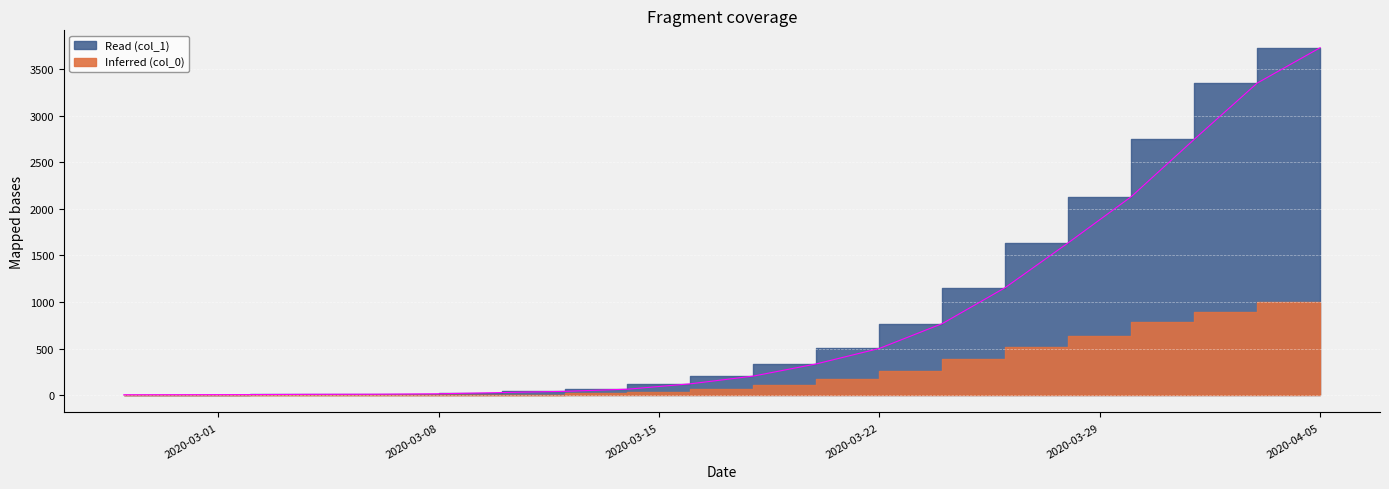

What is the maximum value shown in the chart?

3731